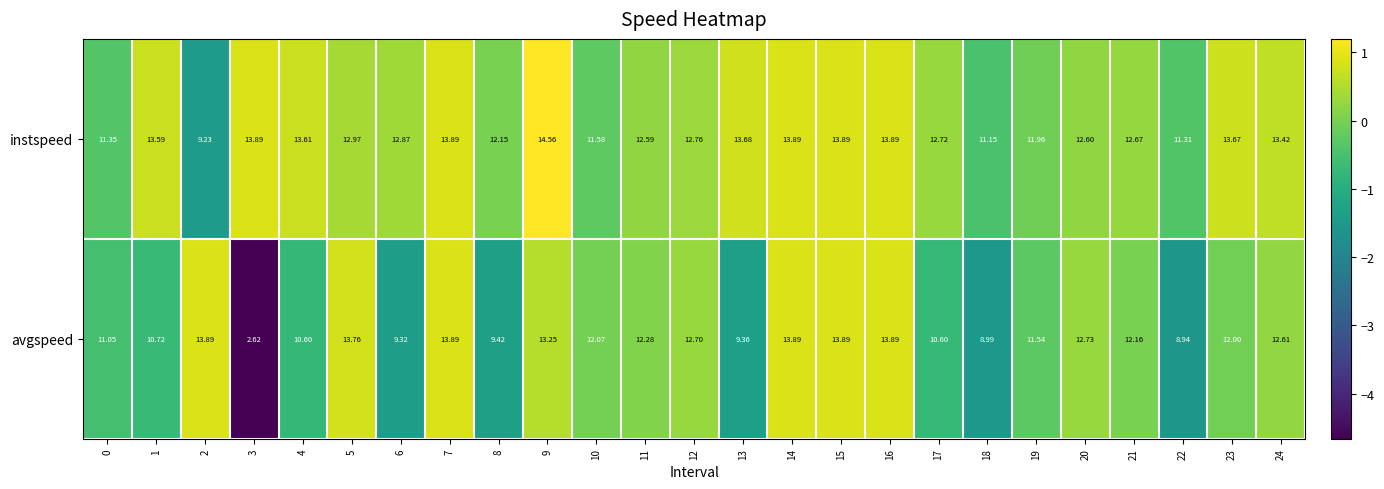

Which series has the largest total across all categories?

instspeed